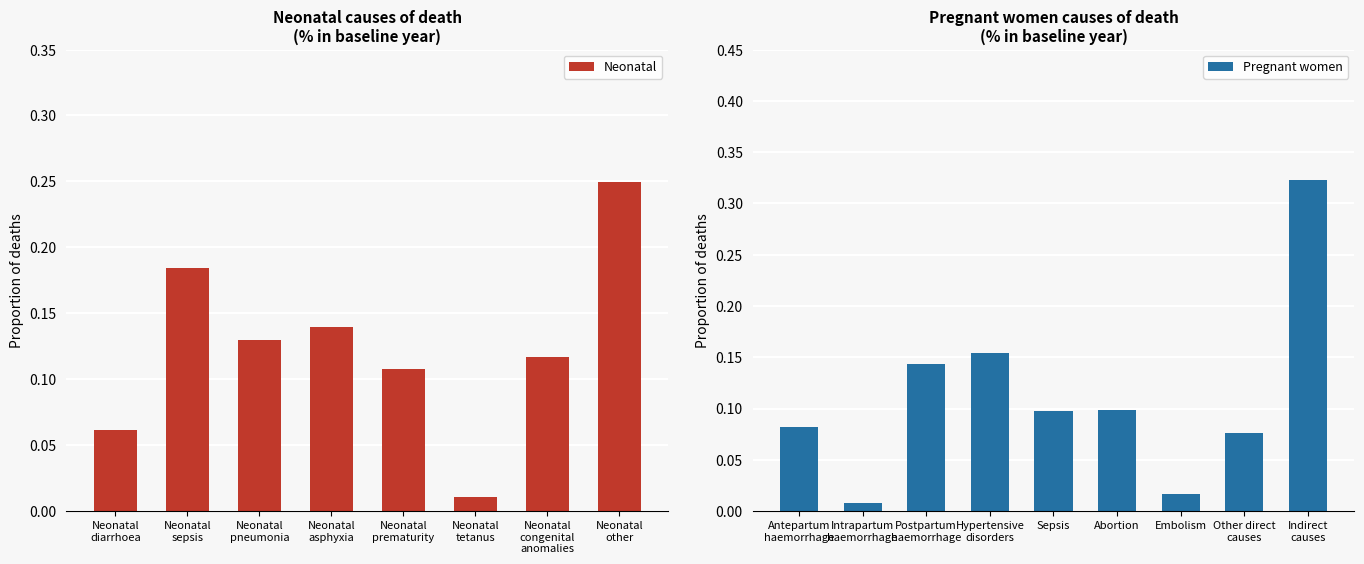

Where is the data nearest to the value 0?

Neonatal
tetanus